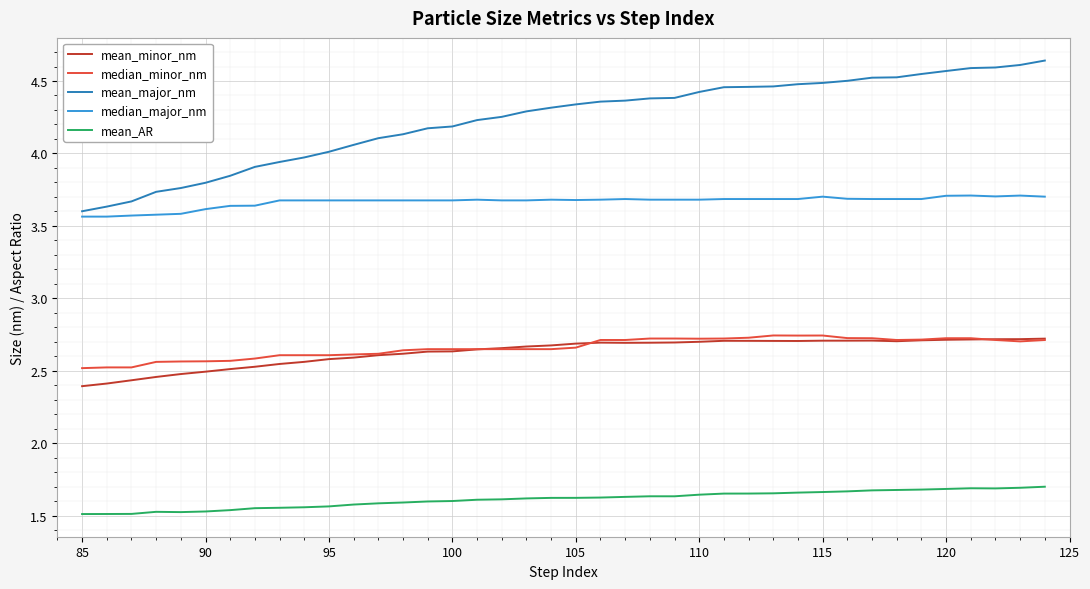

Does the chart display data point markers on the line(s)?

No